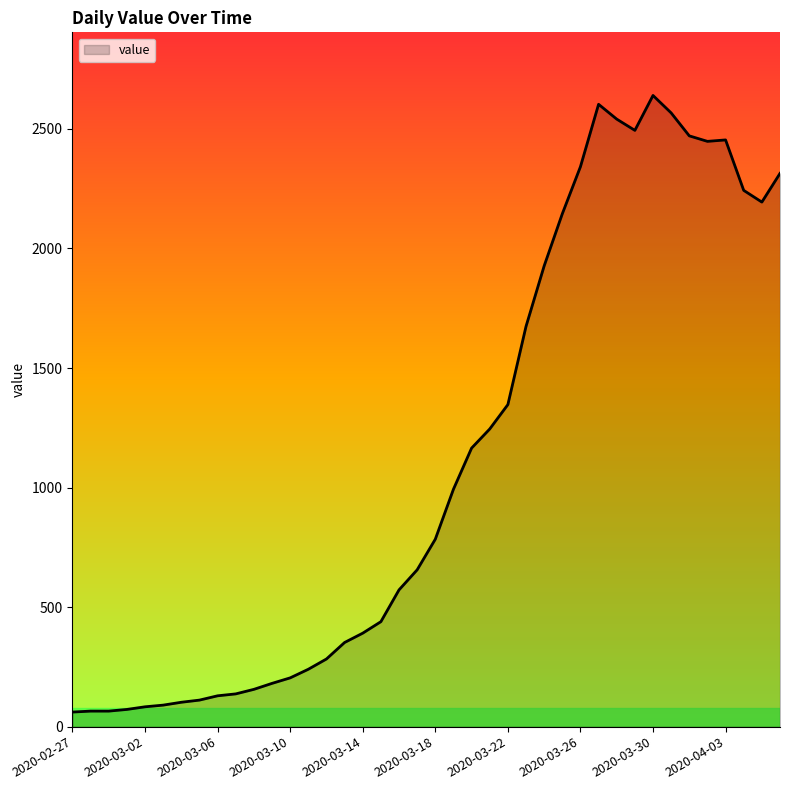

What is the sum of all values?

44980